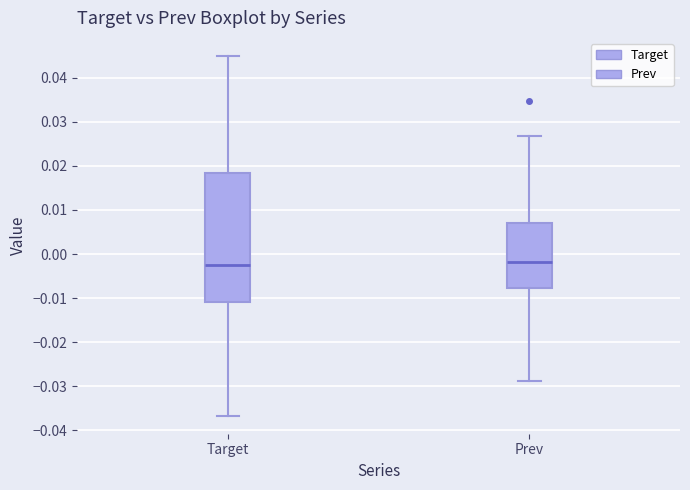

Where does the median line of the box for Target sit on the y-axis? The values are not printed on the chart, so give them approximately, as read against the axis.

-0.002